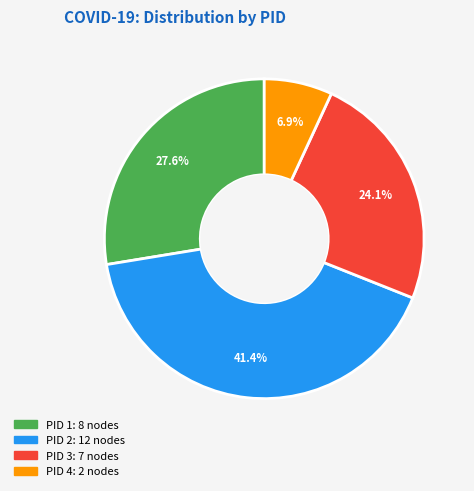

Is there any slice that represents more than half of the pie?

No